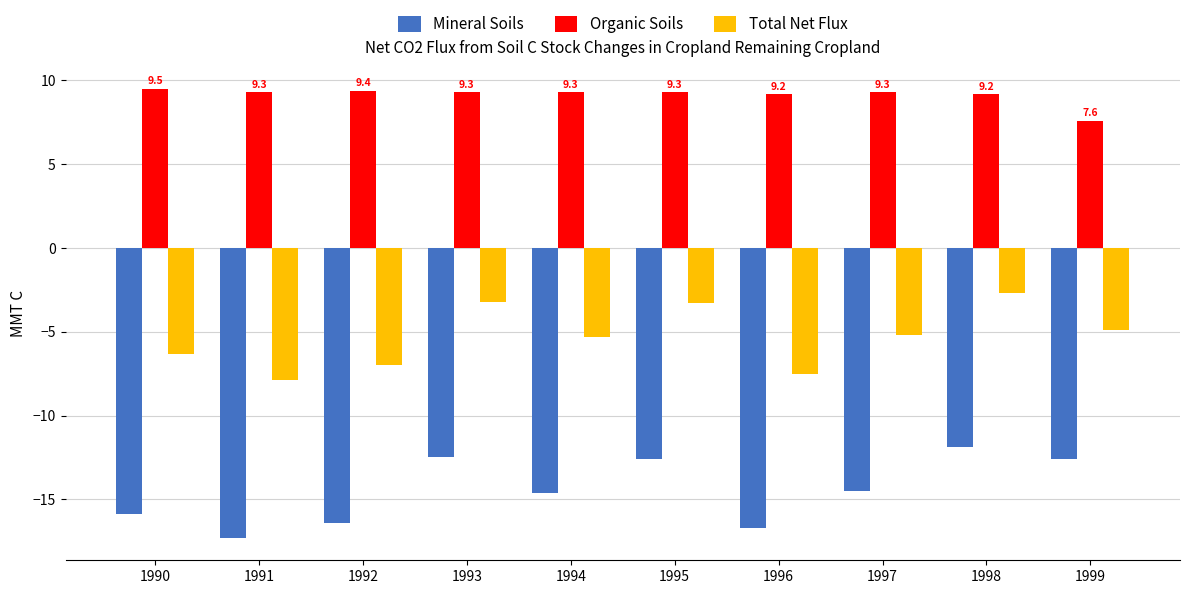

How many values in the Total Net Flux series exceed -5?

4